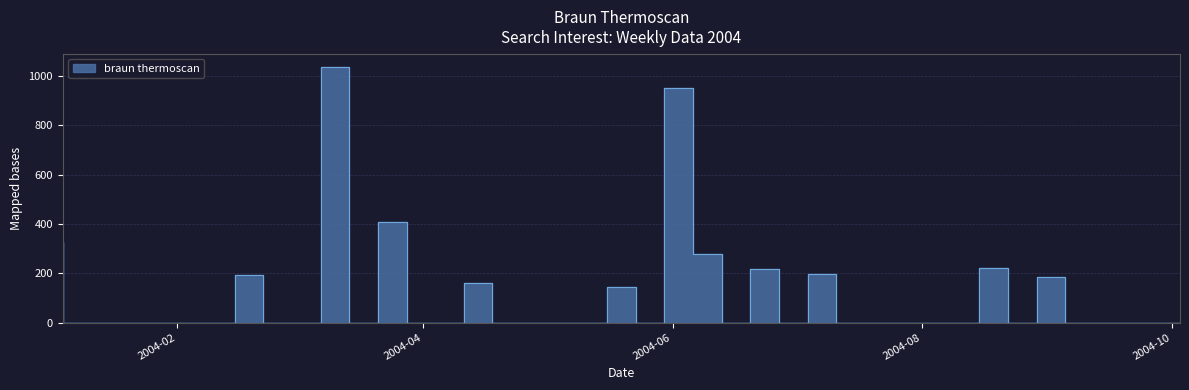

How many interior local valleys (lower than both neighbors) does the data have?

5